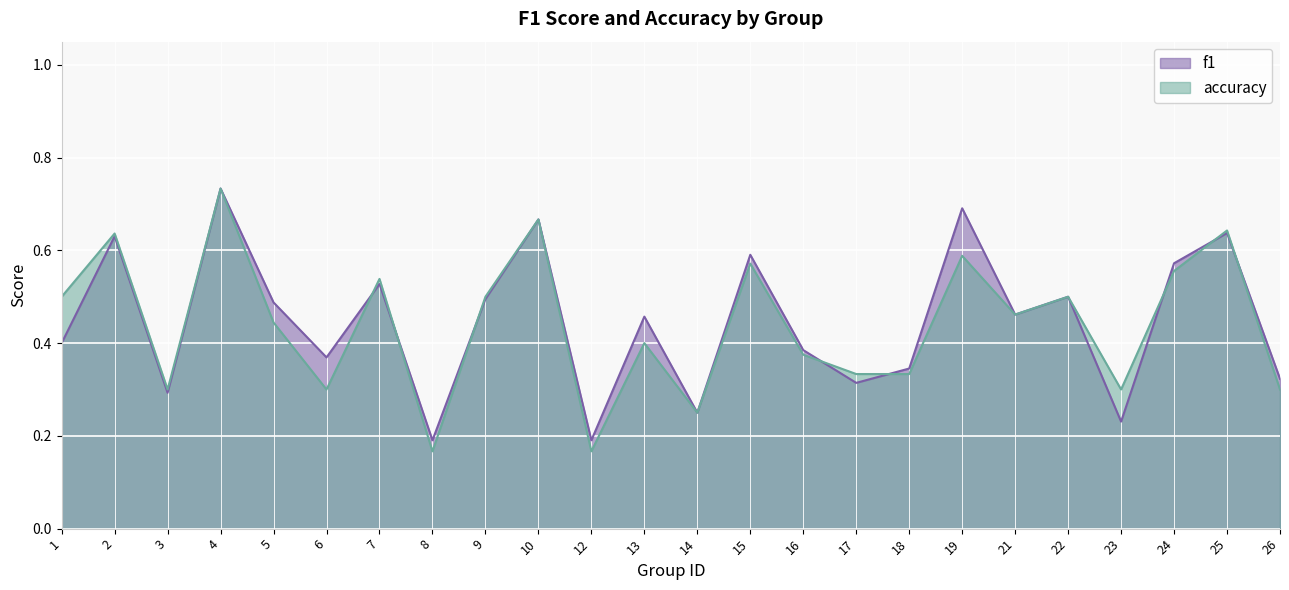

What is the sum of the accuracy values at 22 and 4?

1.2